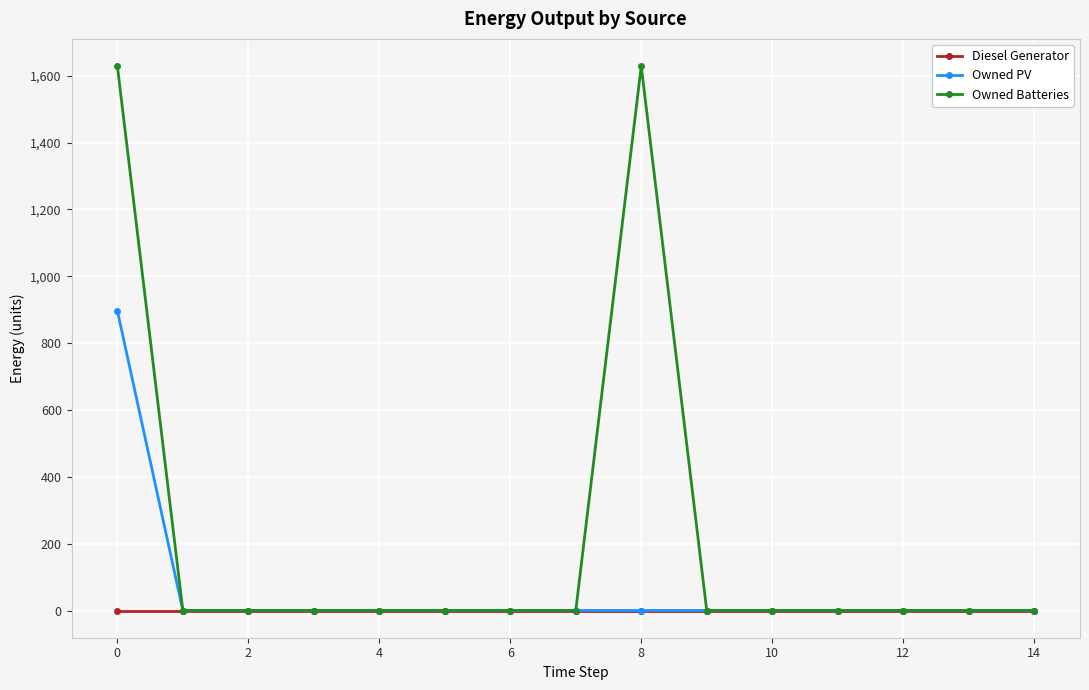

How many lines are shown in the chart?

3